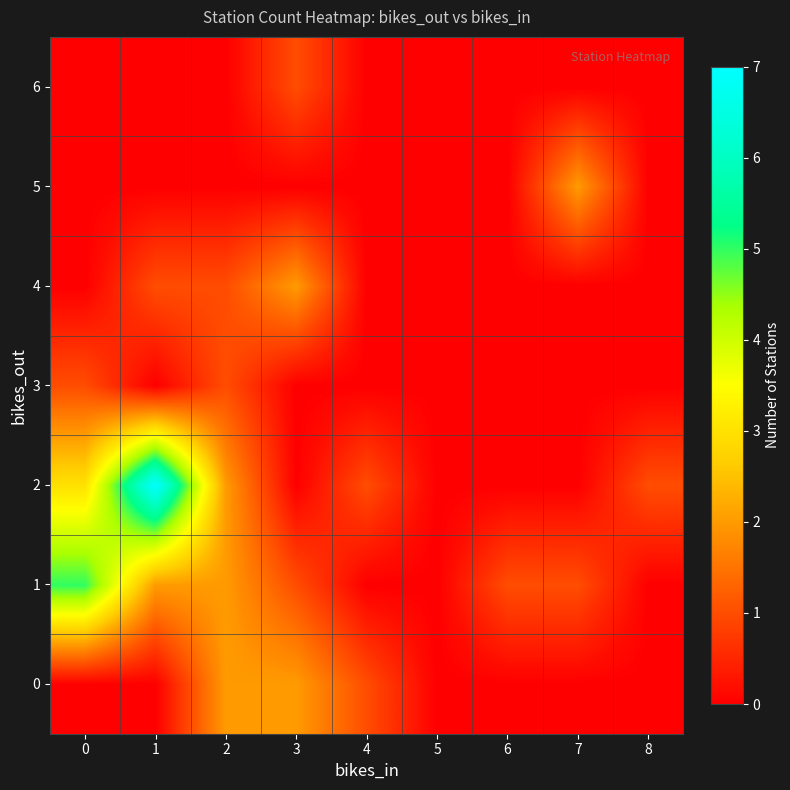

Between 6 and 8, which is larger?

6